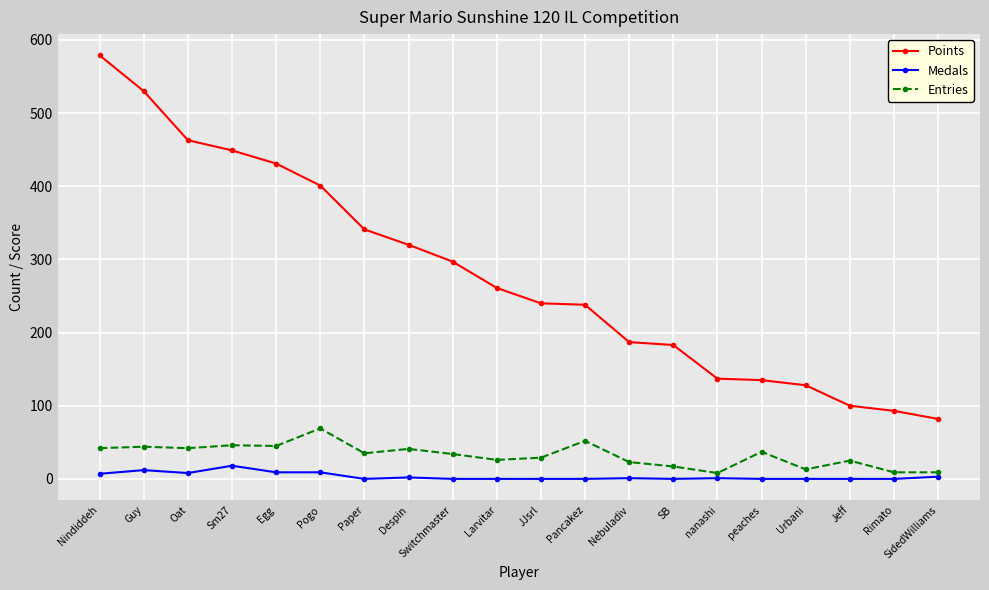

True or false: Medals and Points cross at least once.

False